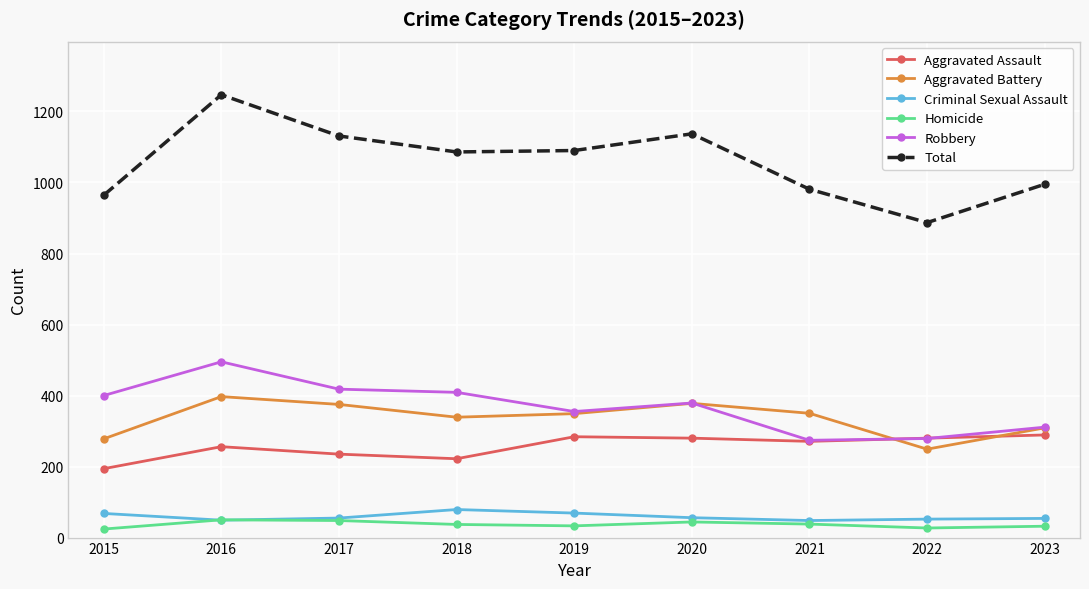

What is the average value of the Robbery series?

369